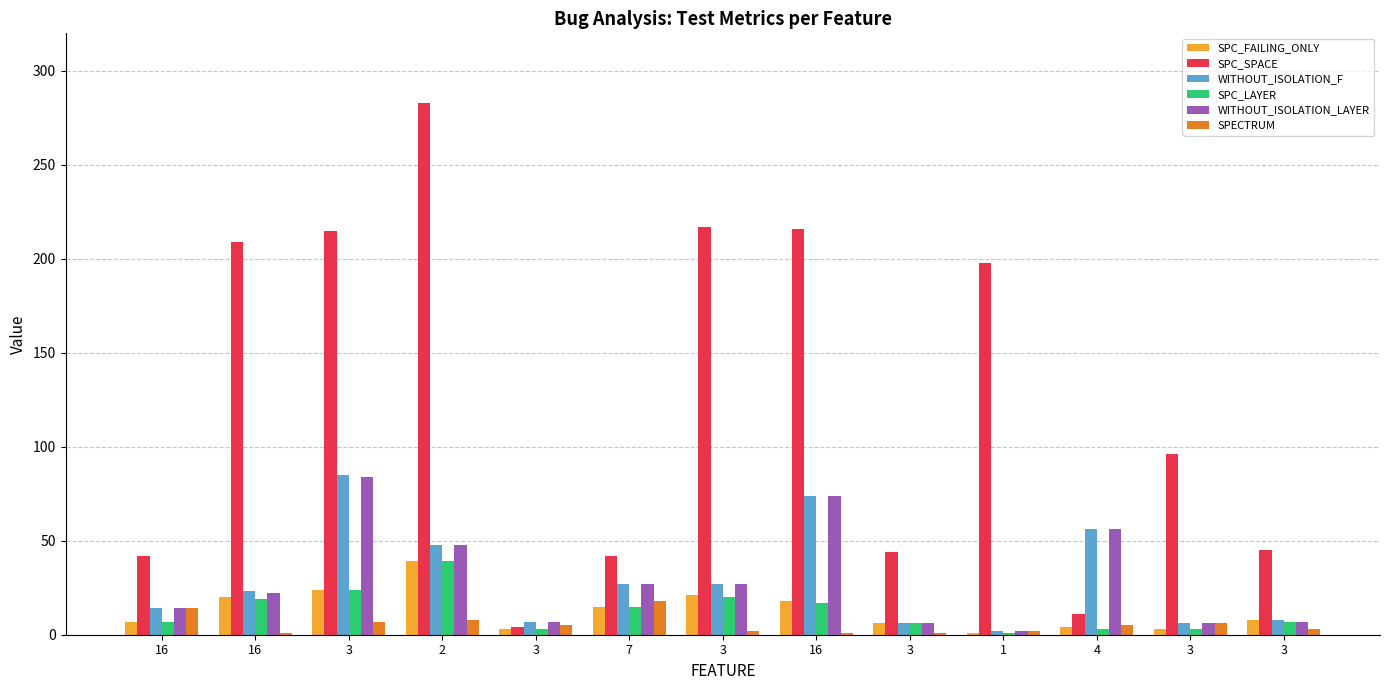

Count the number of categories in the chart.

13